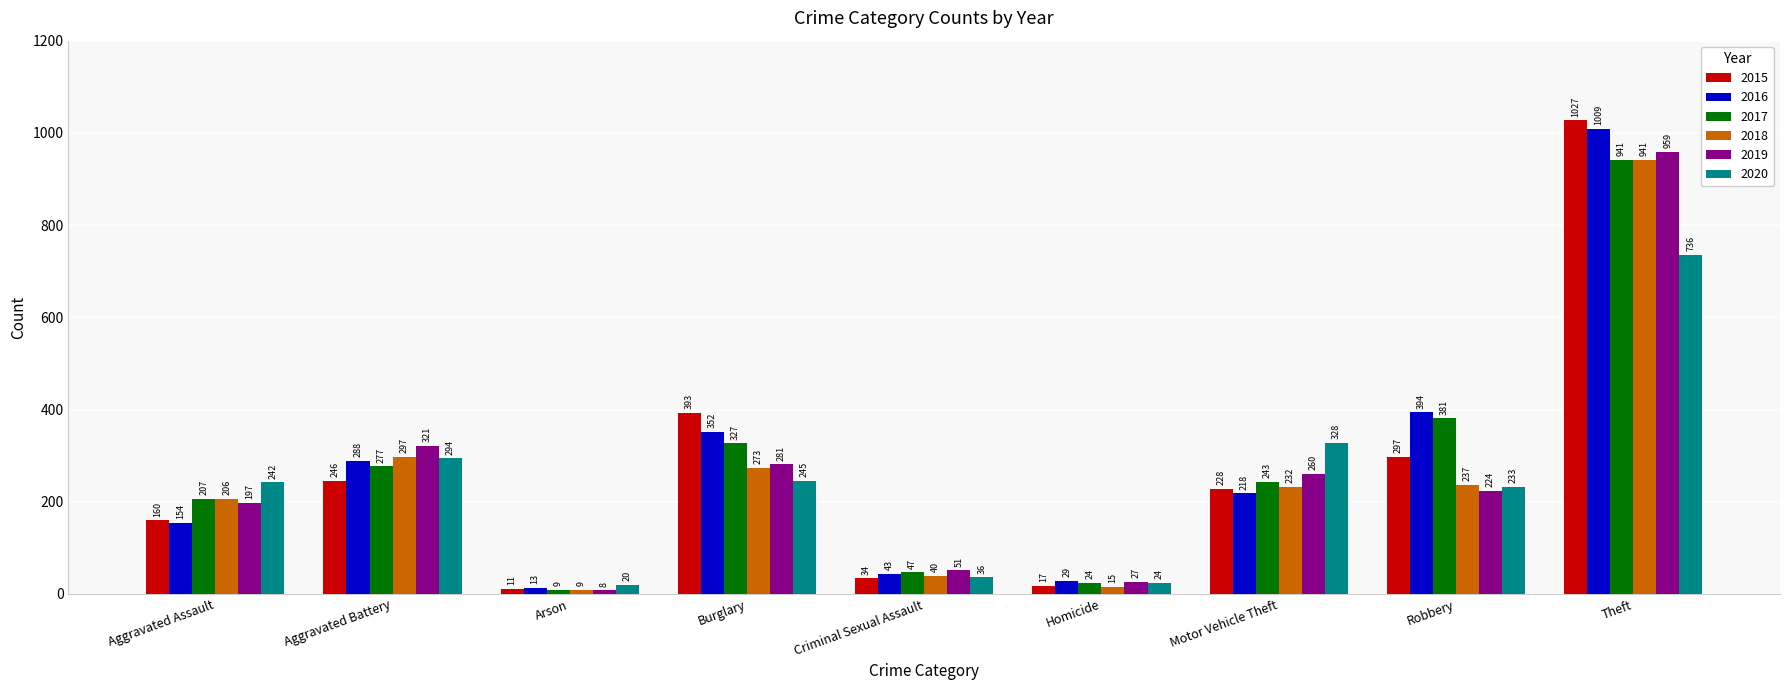

How many distinct data groups are displayed?

6